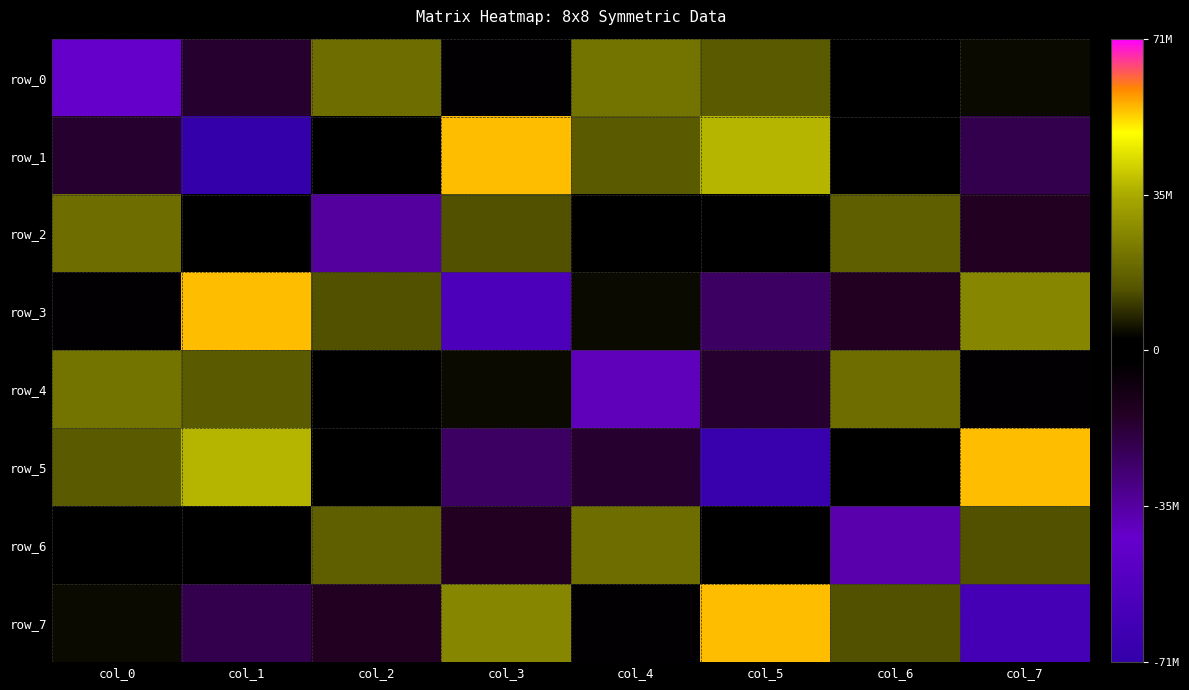

Between col_2 and col_6, which is larger?

col_2